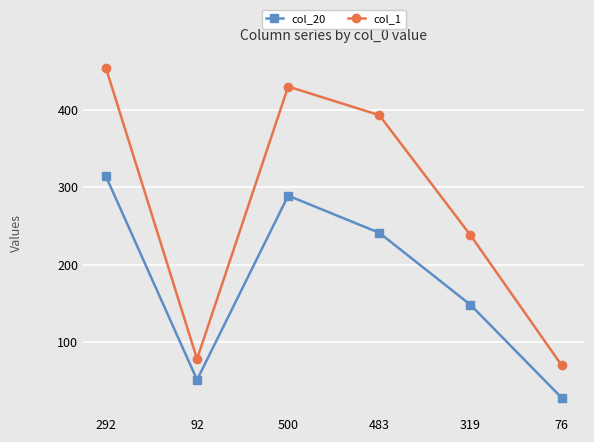

Reading right to left, extract all data points from this chart.

col_20: 28	148	241	289	51	314
col_1: 70	238	393	430	78	454